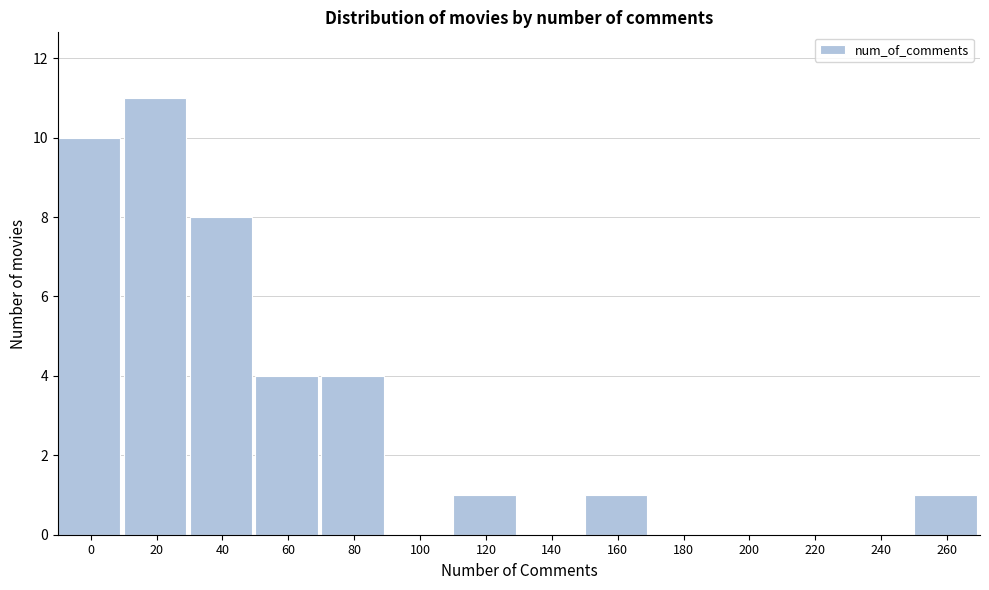

Reading left to right, list all the values displayed in this chart.

0=10	20=11	40=8	60=4	80=4	100=0	120=1	140=0	160=1	180=0	200=0	220=0	240=0	260=1